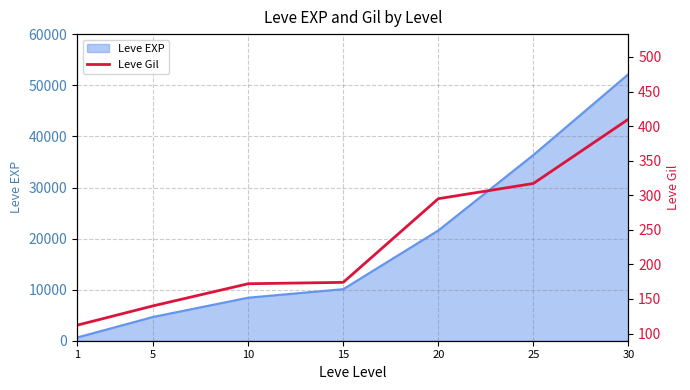

At which label is the value closest to 261?

20